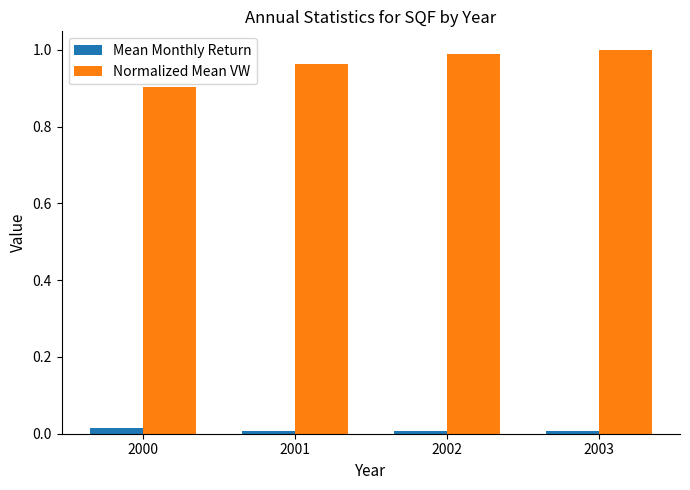

Between 2000 and 2001, which series saw the biggest shift?

Normalized Mean VW